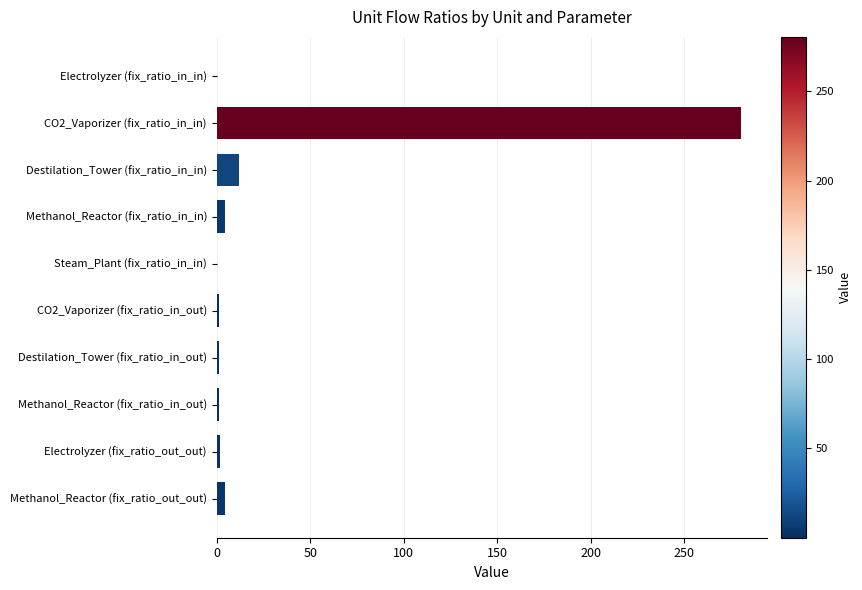

The value at Electrolyzer (fix_ratio_in_in) is 0.0. True or false?

True